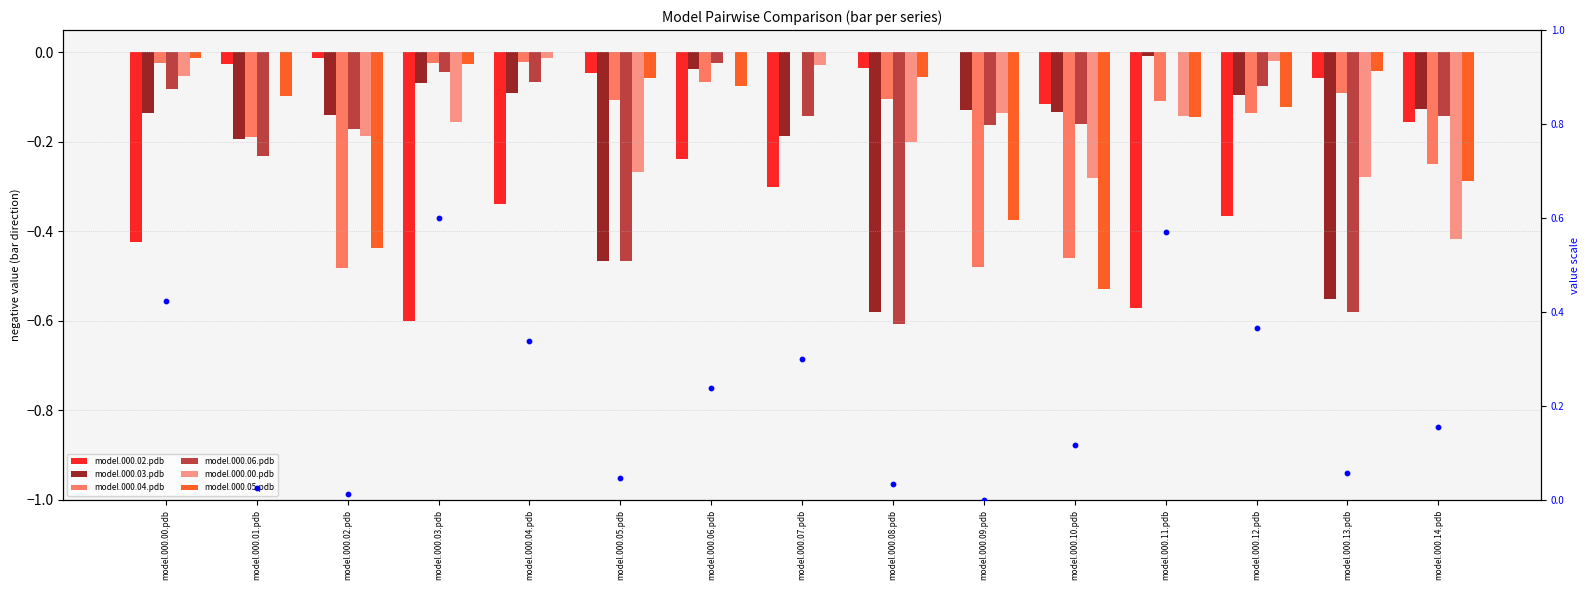

What is the total value across all series at model.000.10.pdb?

-1.7